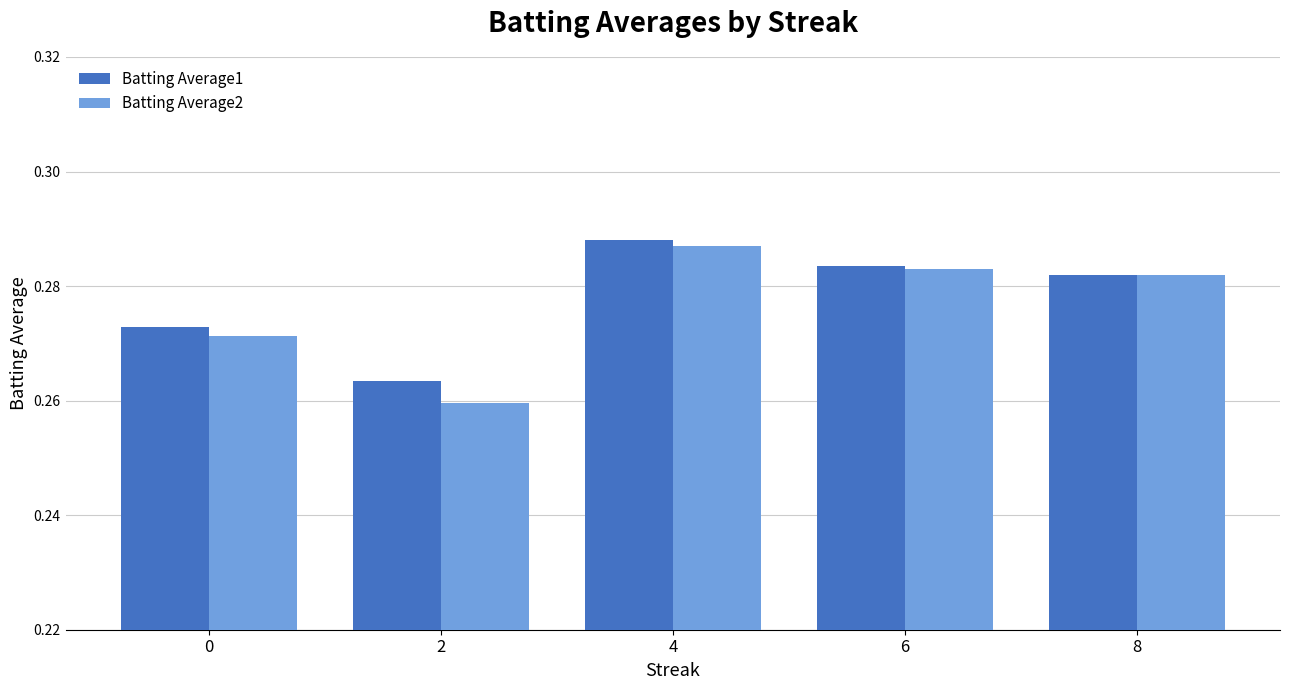

What are all the series names shown in the legend?

Batting Average1, Batting Average2